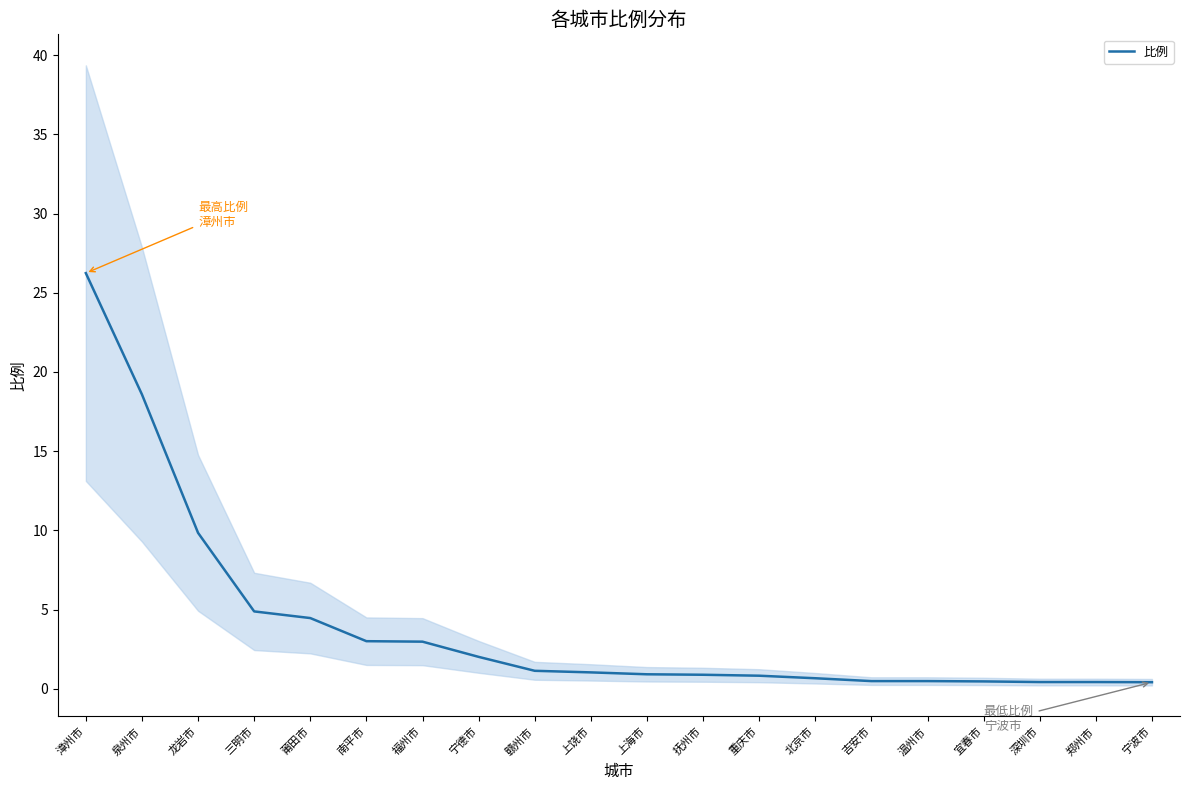

The value at 重庆市 is 0.8. True or false?

True